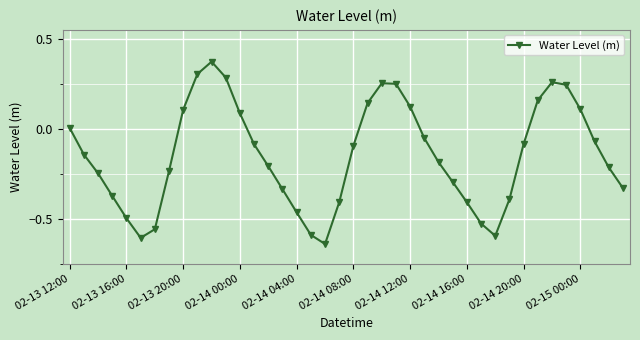

What is the difference between the maximum and minimum values?

1.0